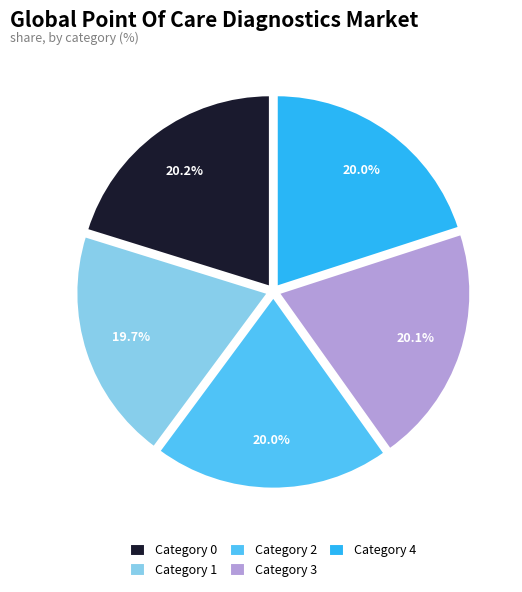

What percentage is NOT represented by Category 3?

79.9%